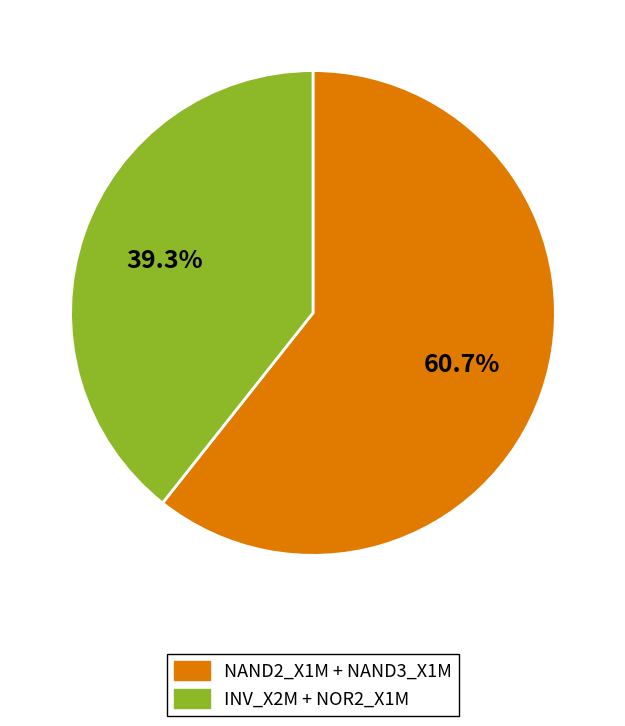

Does any single category account for the majority?

Yes